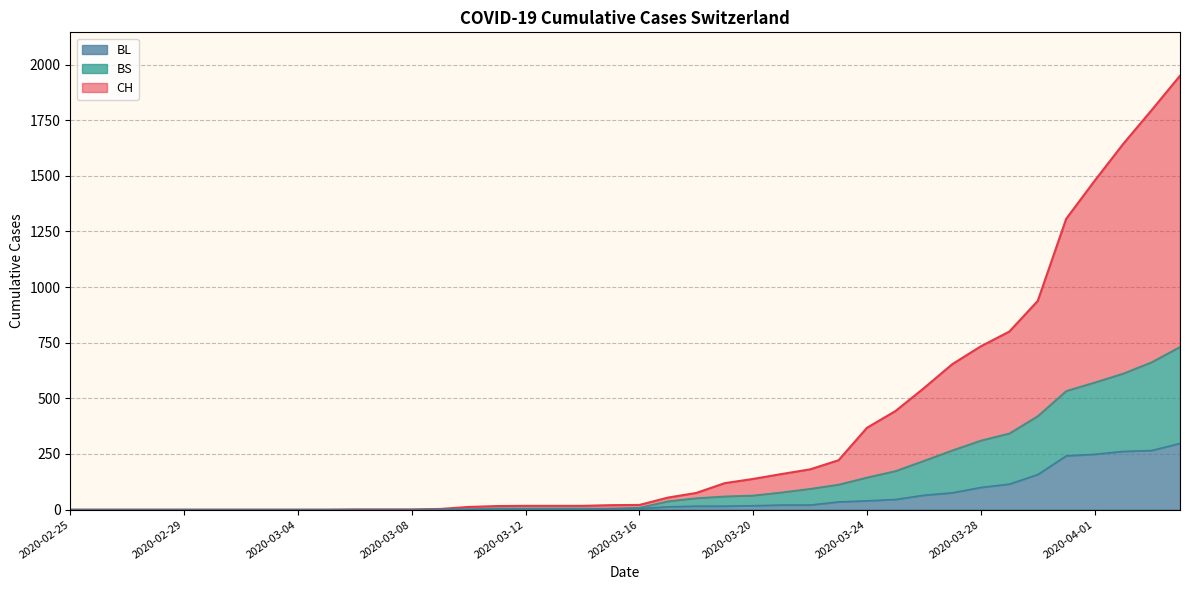

Which has a higher value, 2020-03-28 or 2020-03-06?

2020-03-28